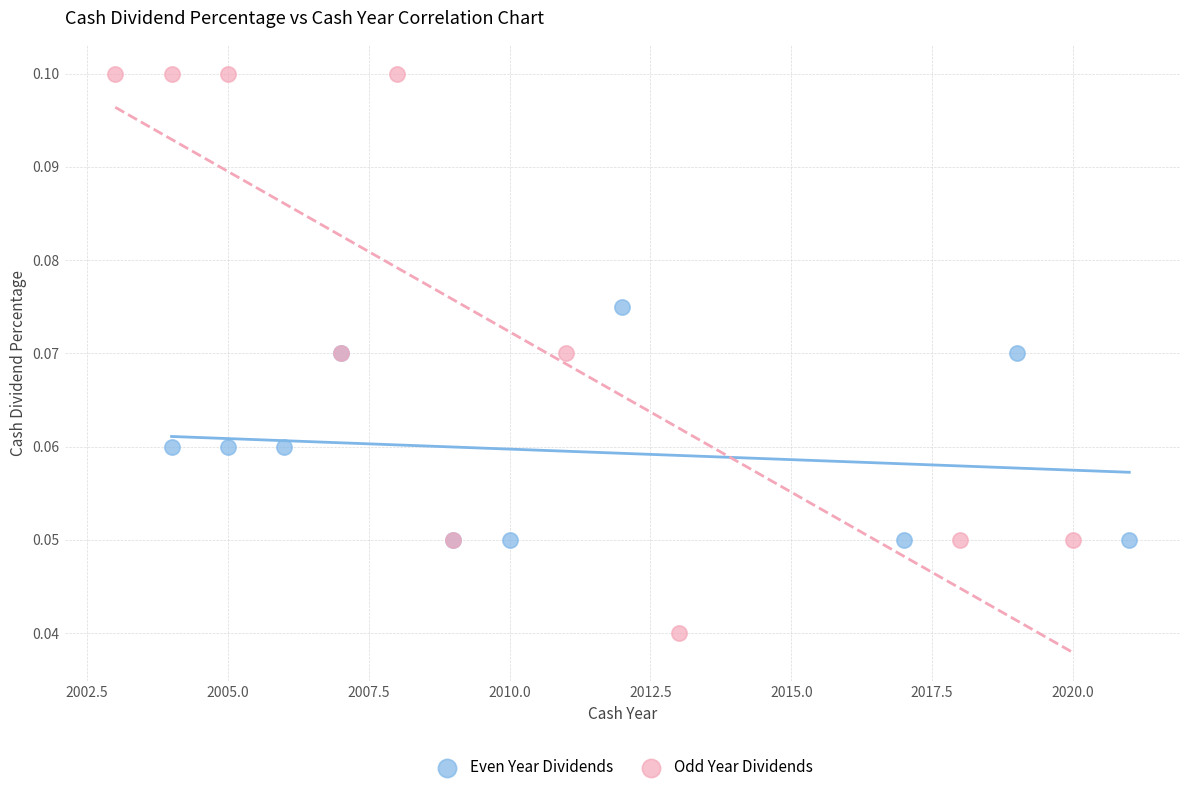

Which series reaches the maximum Y coordinate?

Odd Year Dividends